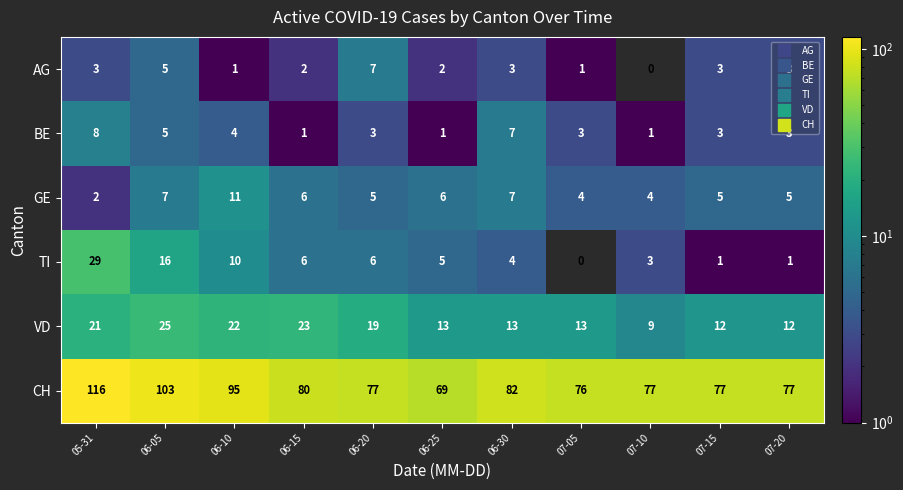

Which label corresponds to the largest value in the chart?

05-31